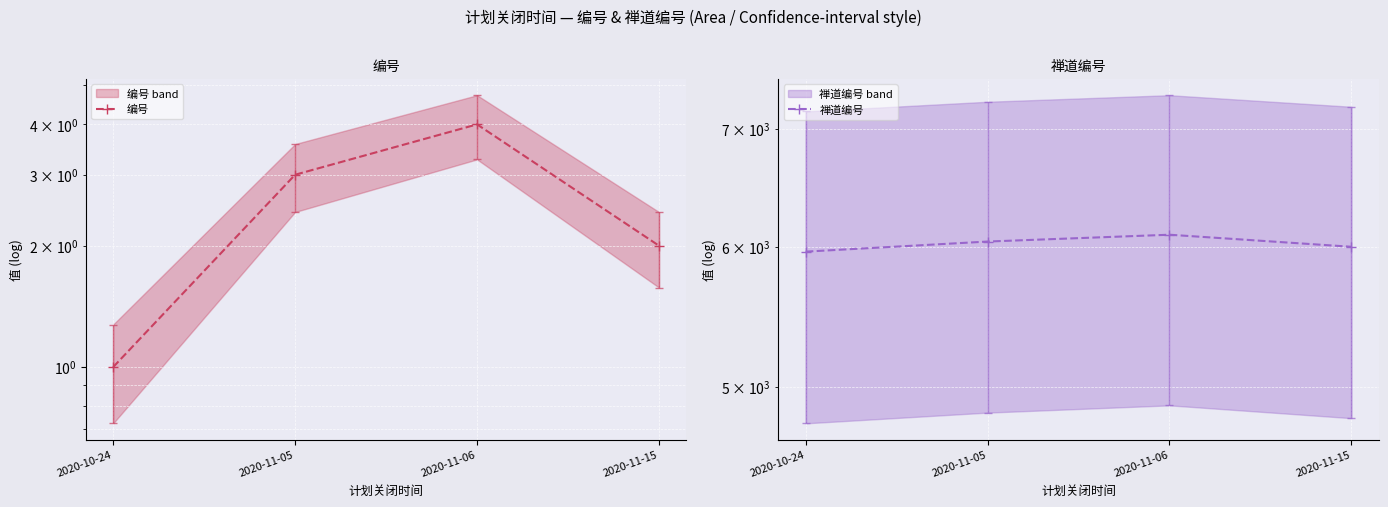

What is the spread (max minus min) of values at 2020-11-05?

6039